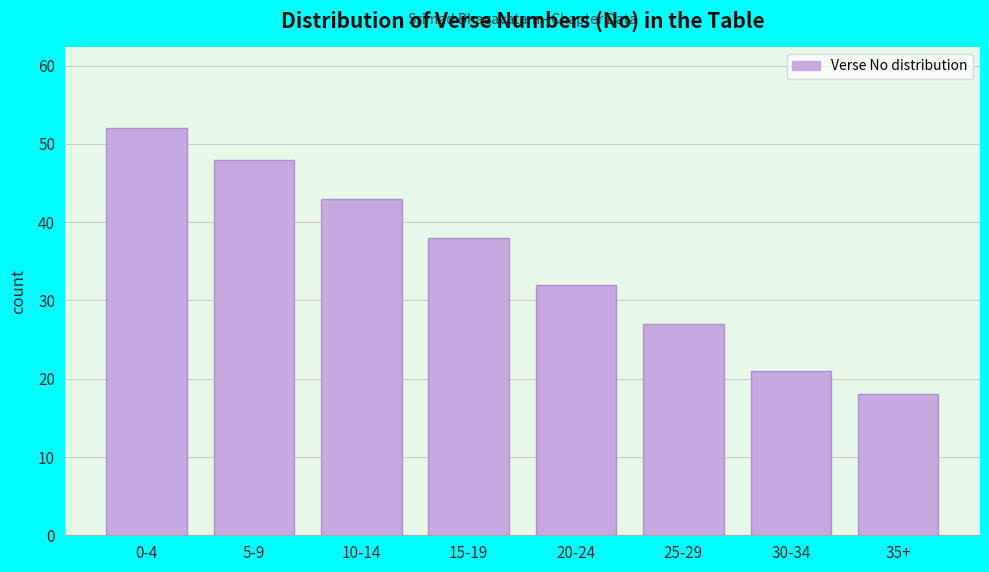

Reading right to left, transcribe all the data shown in this chart.

18	21	27	32	38	43	48	52